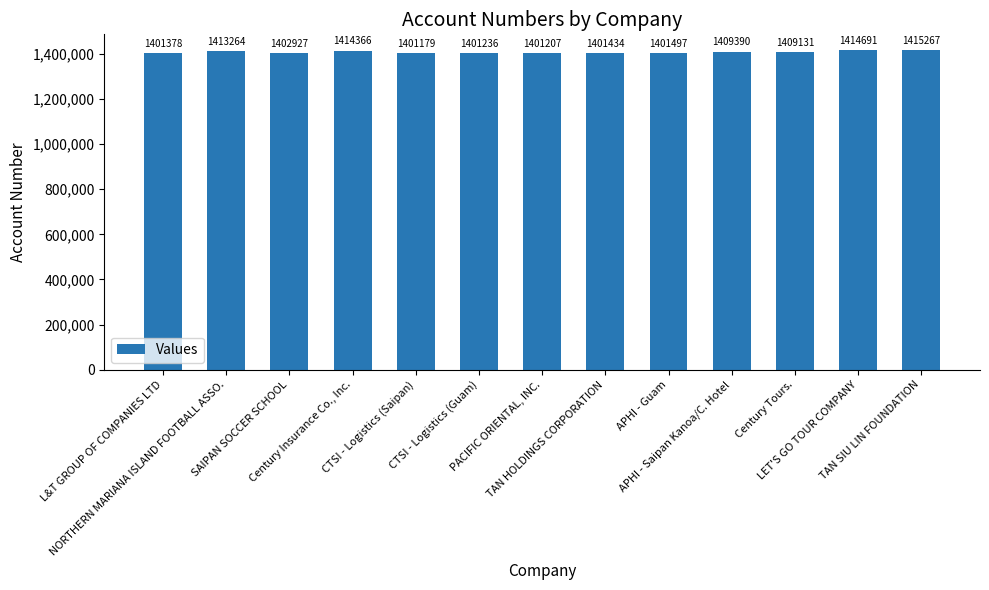

Where does the data first go above 1402927?

NORTHERN MARIANA ISLAND FOOTBALL ASSO.